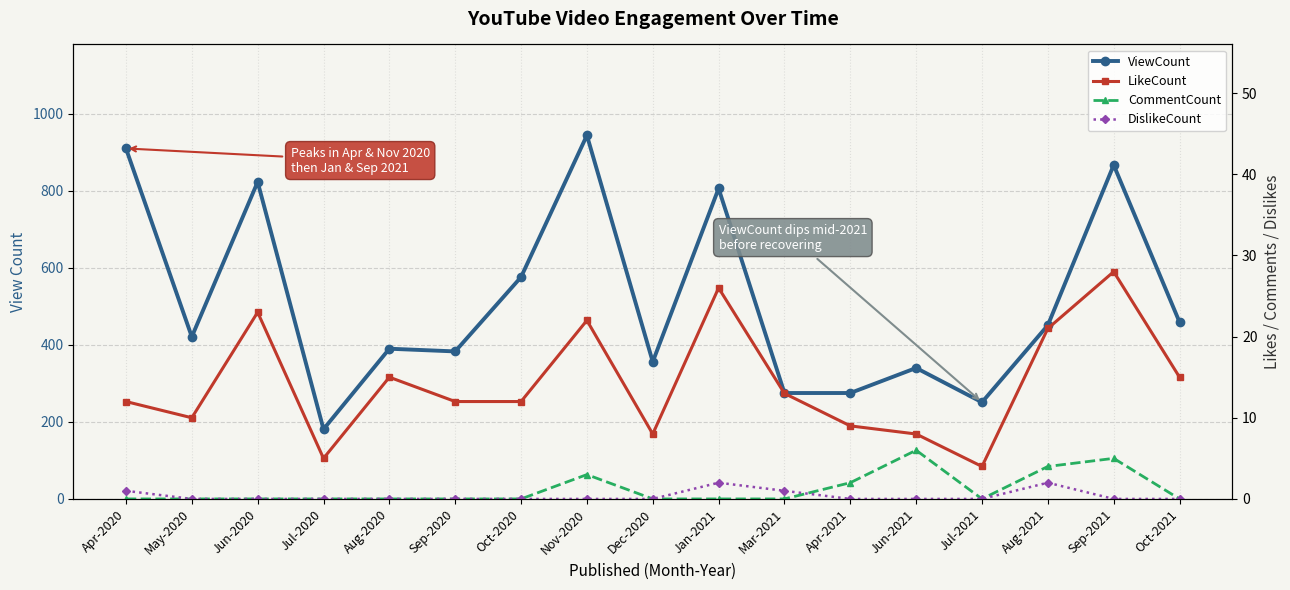

Which series has the widest spread of values?

ViewCount